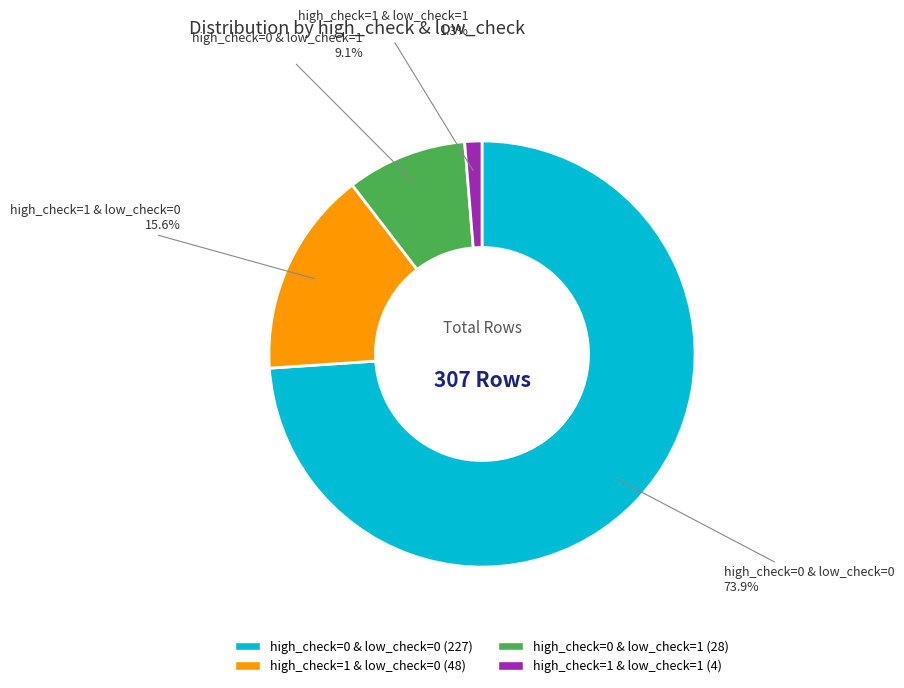

Is it true that high_check=1 & low_check=1 is 11% of the pie?

False